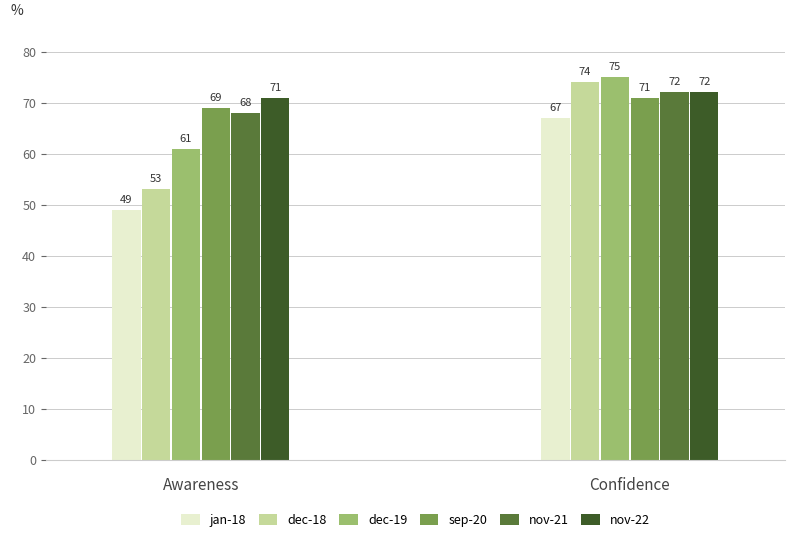

Does the chart contain stacked bars?

No